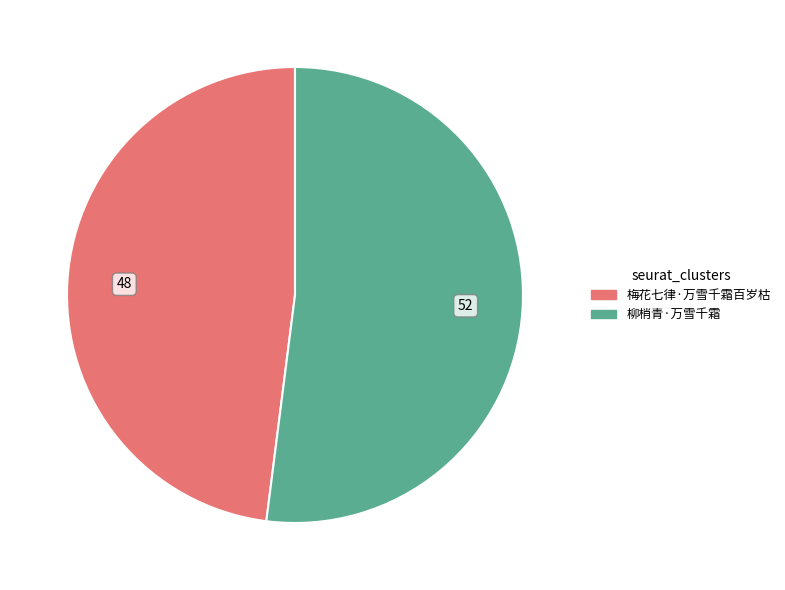

Do 梅花七律·万雪千霜百岁枯 and 柳梢青·万雪千霜 together represent more than half of the pie?

Yes